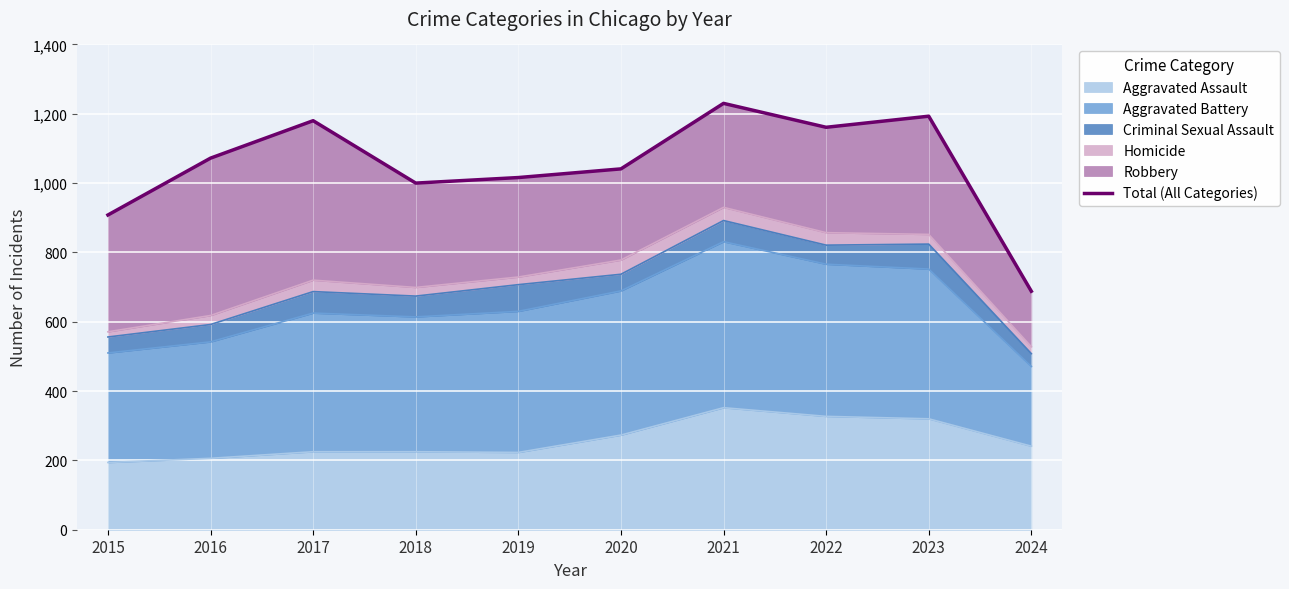

Rank the categories by value from highest to lowest.

2021, 2023, 2017, 2022, 2016, 2020, 2019, 2018, 2015, 2024